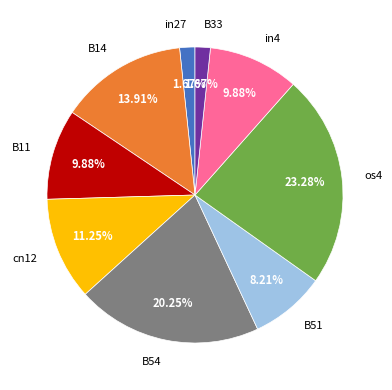

What is the largest slice in the pie chart?

os4